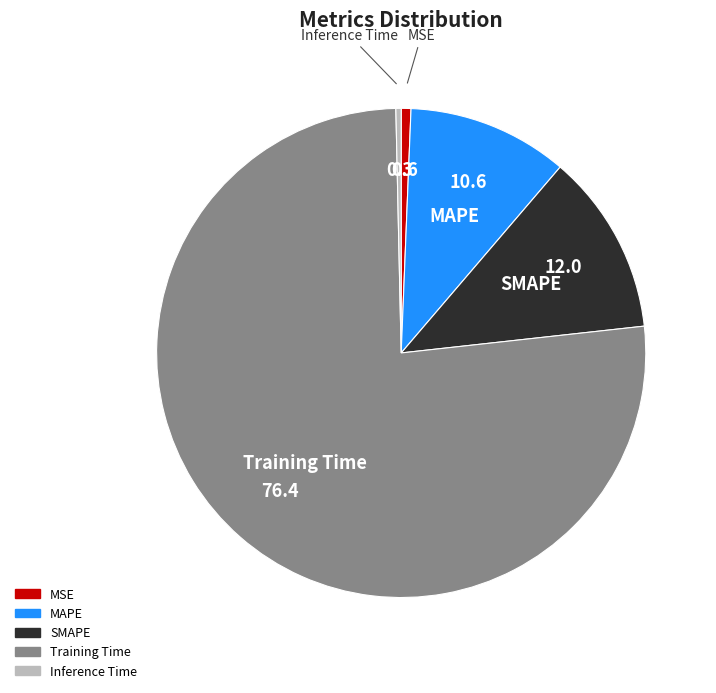

How many segments does this pie chart have?

5